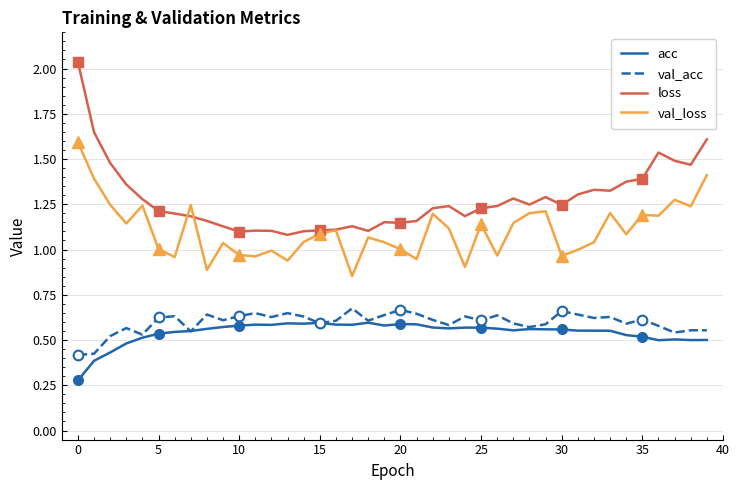

Which category has the lowest value in the val_loss series?

17